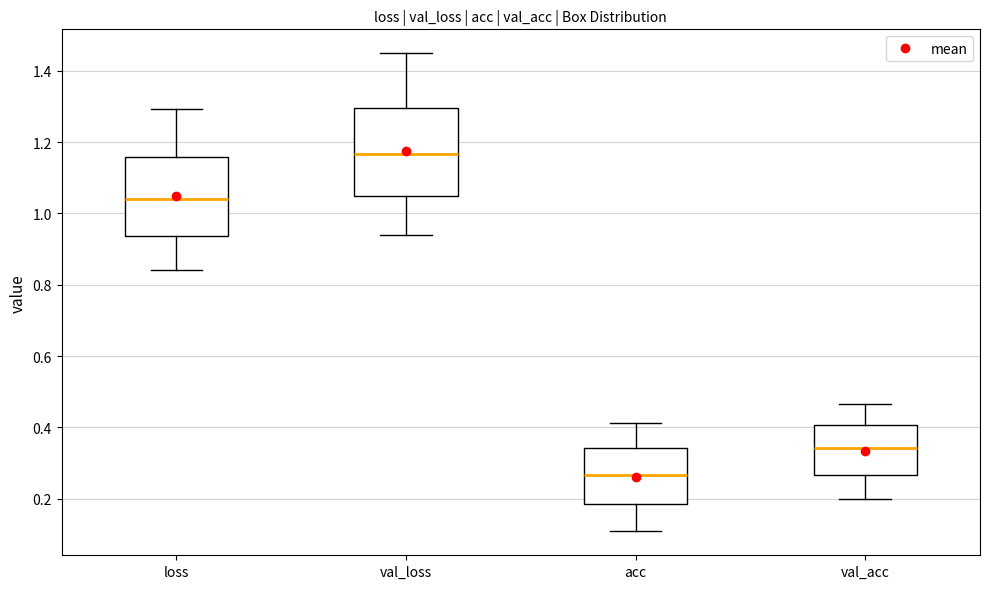

Reading left to right, read every box against the y-axis: the position of its median line, the range the box covers, and the ends of its whiskers. The values are not printed on the chart, so give them approximately, as read against the axis.

loss: median 1.04, box 0.94 to 1.16, whiskers 0.84 to 1.30
val_loss: median 1.16, box 1.04 to 1.30, whiskers 0.94 to 1.44
acc: median 0.26, box 0.18 to 0.34, whiskers 0.10 to 0.42
val_acc: median 0.34, box 0.26 to 0.40, whiskers 0.20 to 0.46